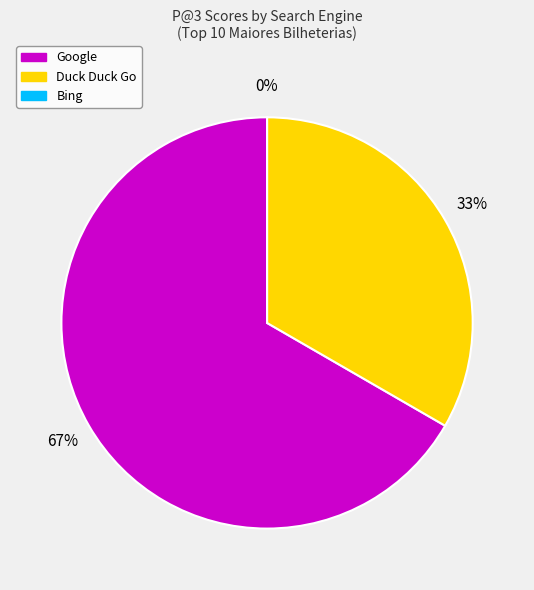

How many segments does this pie chart have?

3